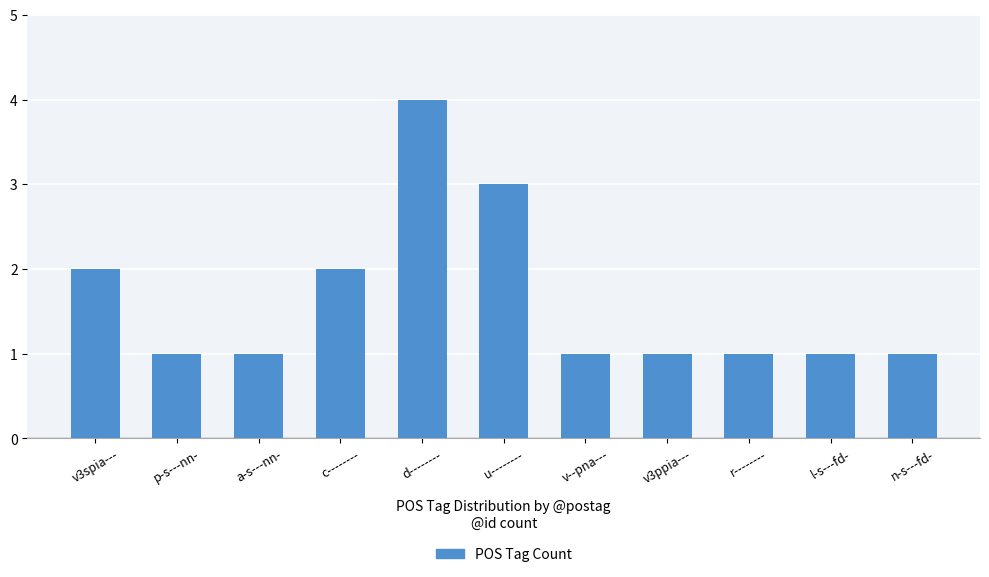

Reading left to right, list all the values displayed in this chart.

v3spia---=2	p-s---nn-=1	a-s---nn-=1	c--------=2	d--------=4	u--------=3	v--pna---=1	v3ppia---=1	r--------=1	l-s---fd-=1	n-s---fd-=1